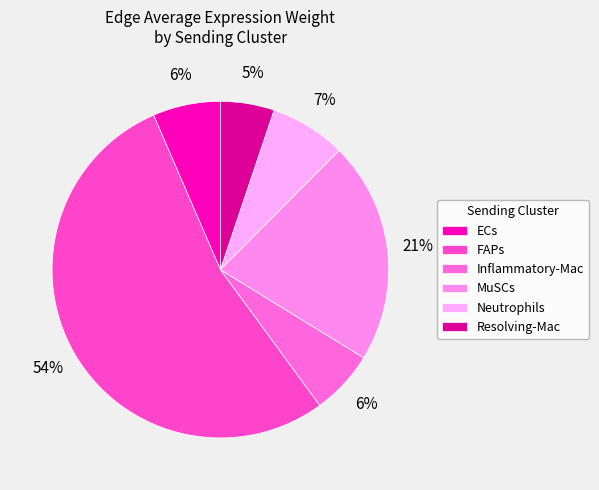

To the nearest percent, what portion does Resolving-Mac represent?

5%